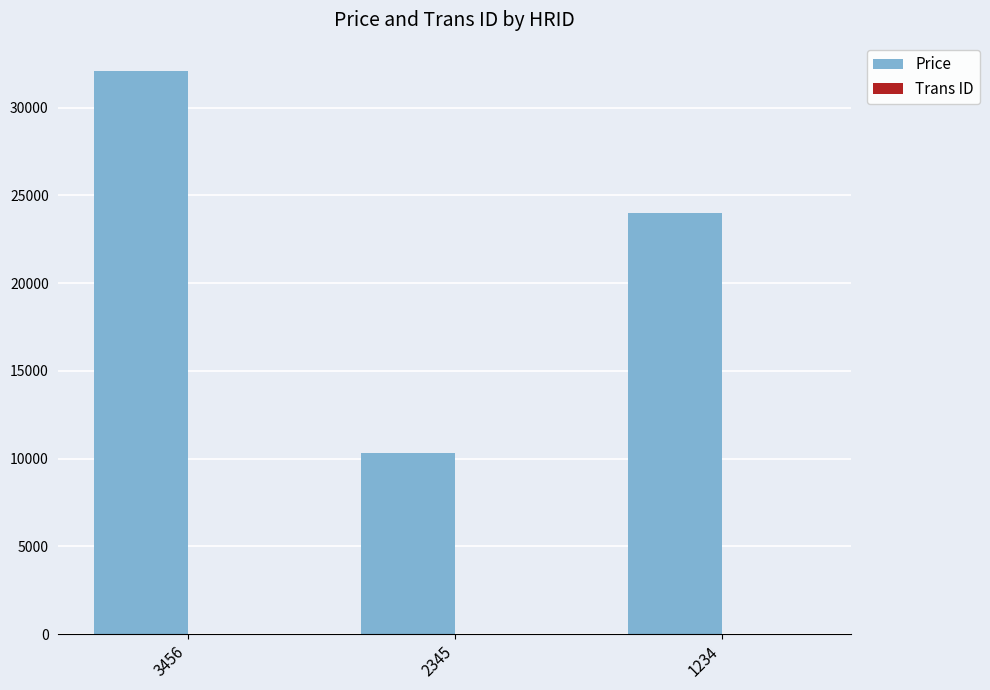

True or false: Price has a value of 24000 at 1234.

True